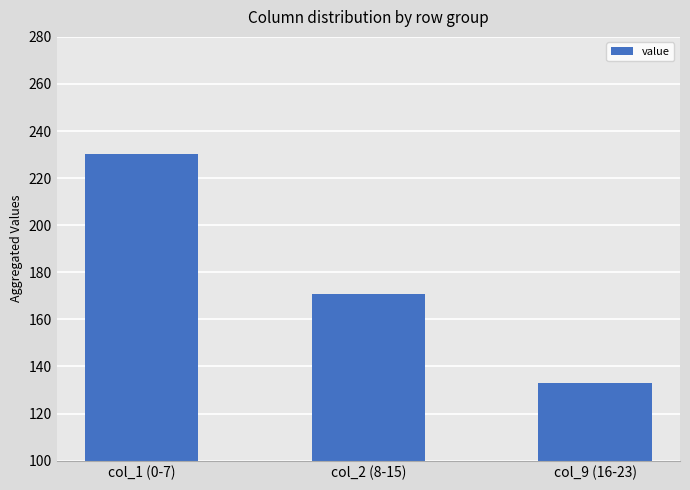

How many values exceed 170?

2